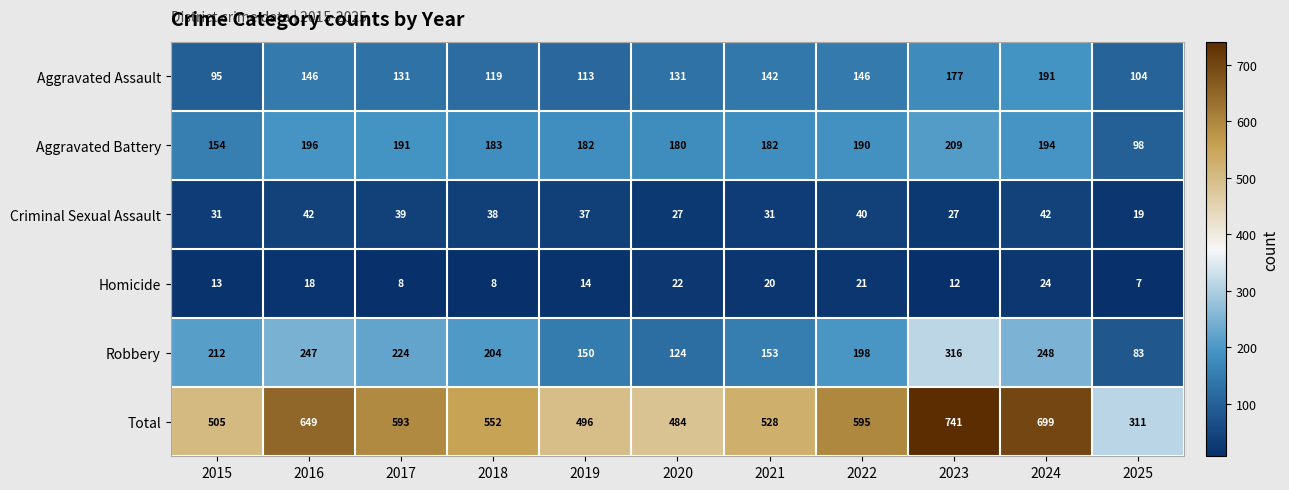

At which label does Robbery first exceed 204?

2015